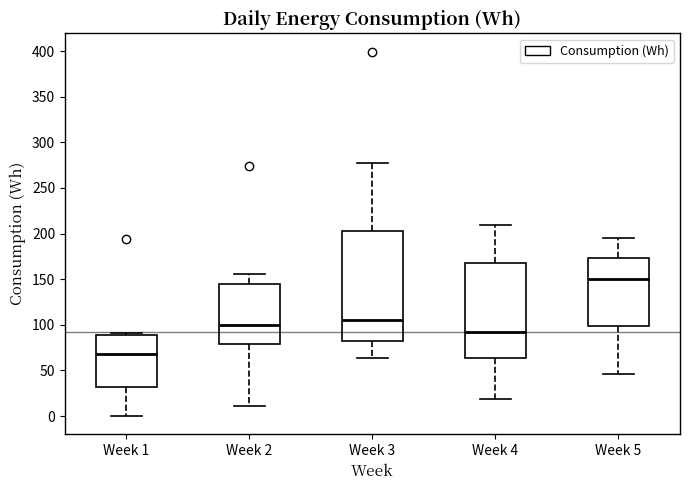

Reading left to right, read every box against the y-axis: the position of its median line, the range the box covers, and the ends of its whiskers. The values are not printed on the chart, so give them approximately, as read against the axis.

Week 1: median 70, box 30 to 90, whiskers 0 to 90 (just above the box's upper edge)
Week 2: median 100, box 80 to 145, whiskers 10 to 155
Week 3: median 105, box 80 to 205, whiskers 65 to 280
Week 4: median 95, box 65 to 170, whiskers 20 to 210
Week 5: median 150, box 100 to 175, whiskers 45 to 195